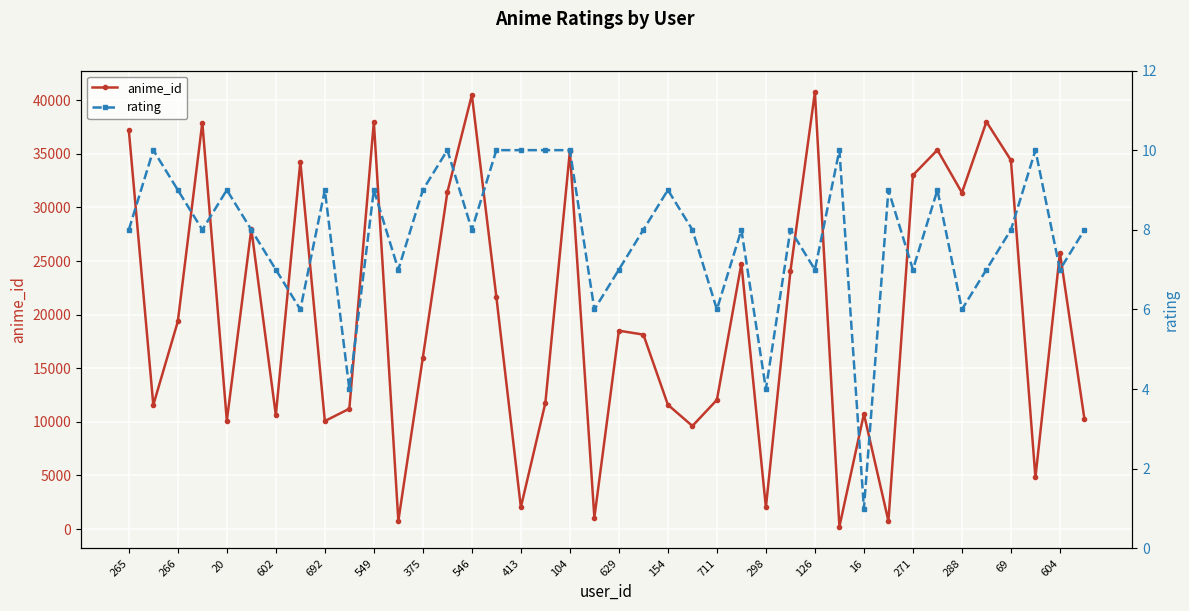

Is this an area chart (filled region under the line)?

No